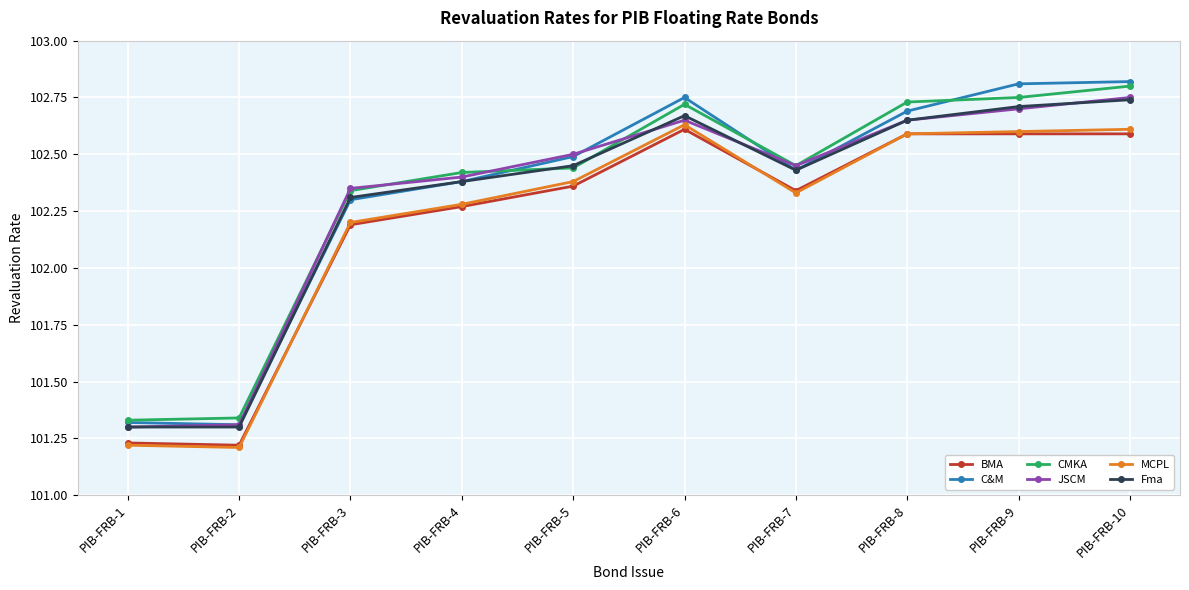

The BMA series shows 26.3 at PIB-FRB-3. True or false?

False